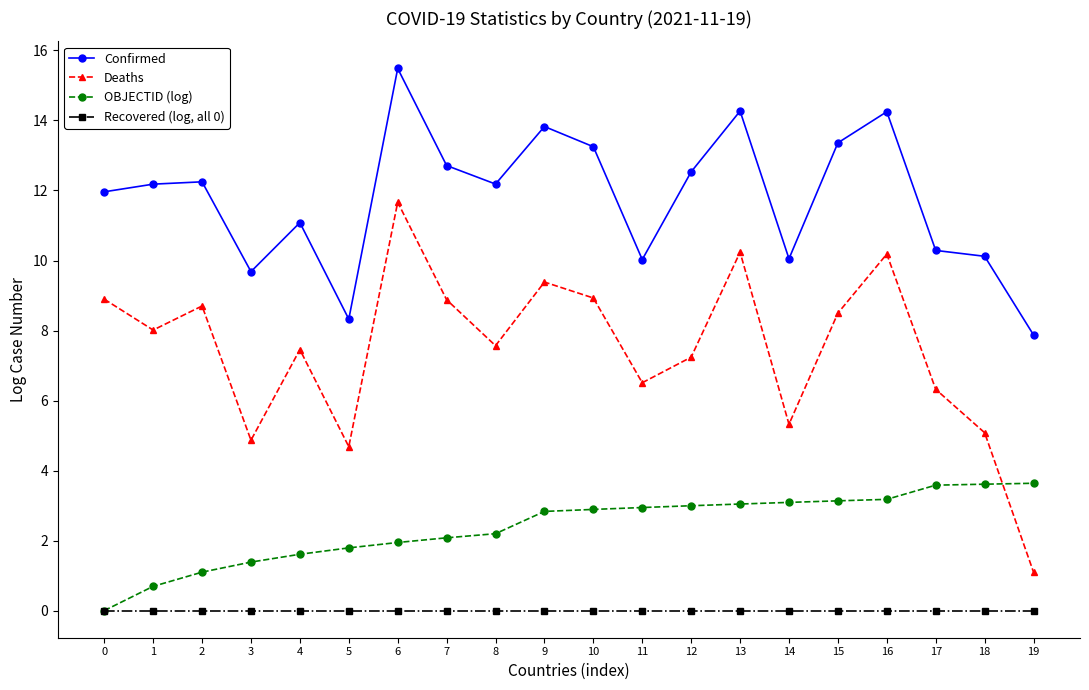

Rank the series by their average value, from lowest to highest.

Recovered (log, all 0), OBJECTID (log), Deaths, Confirmed